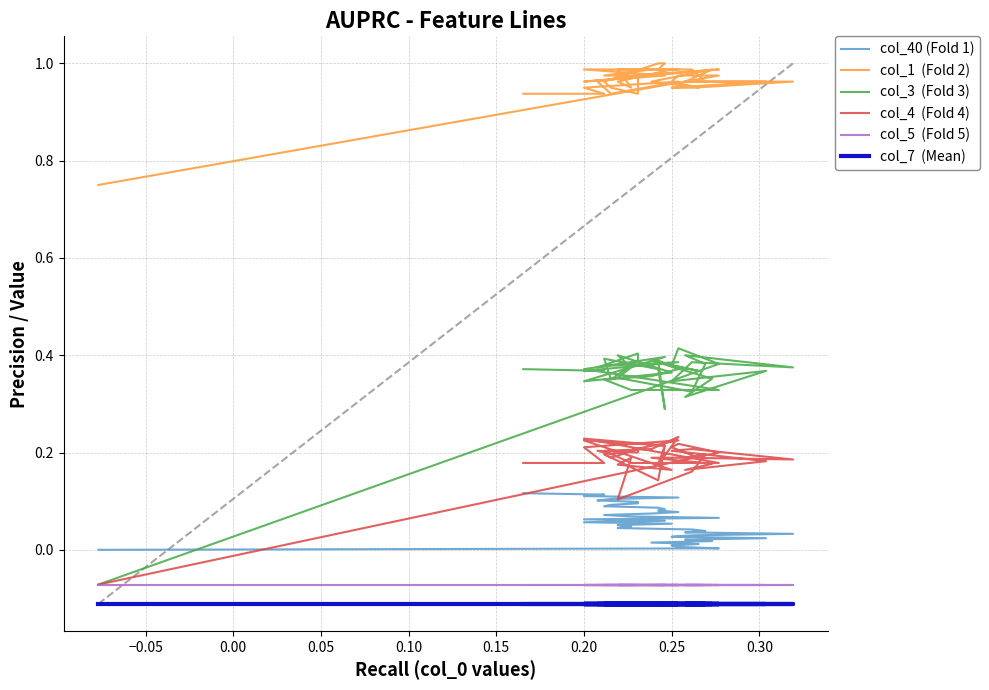

Which series has the largest total across all categories?

col_1  (Fold 2)